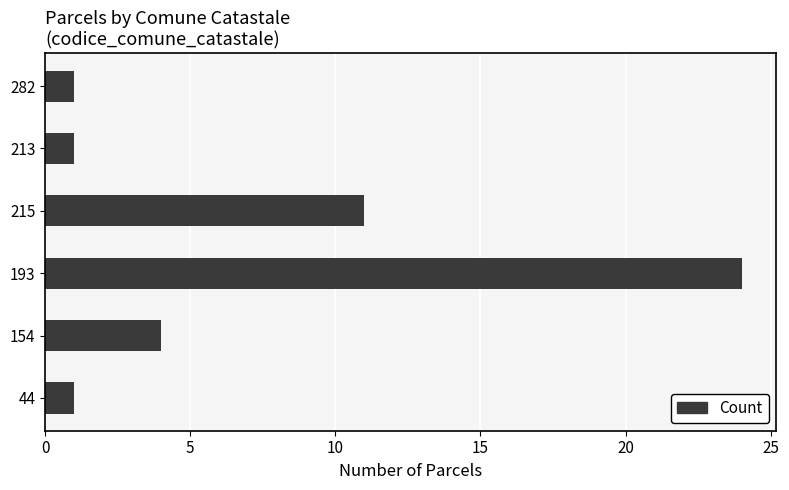

What is the difference between the second highest and second lowest values?

10